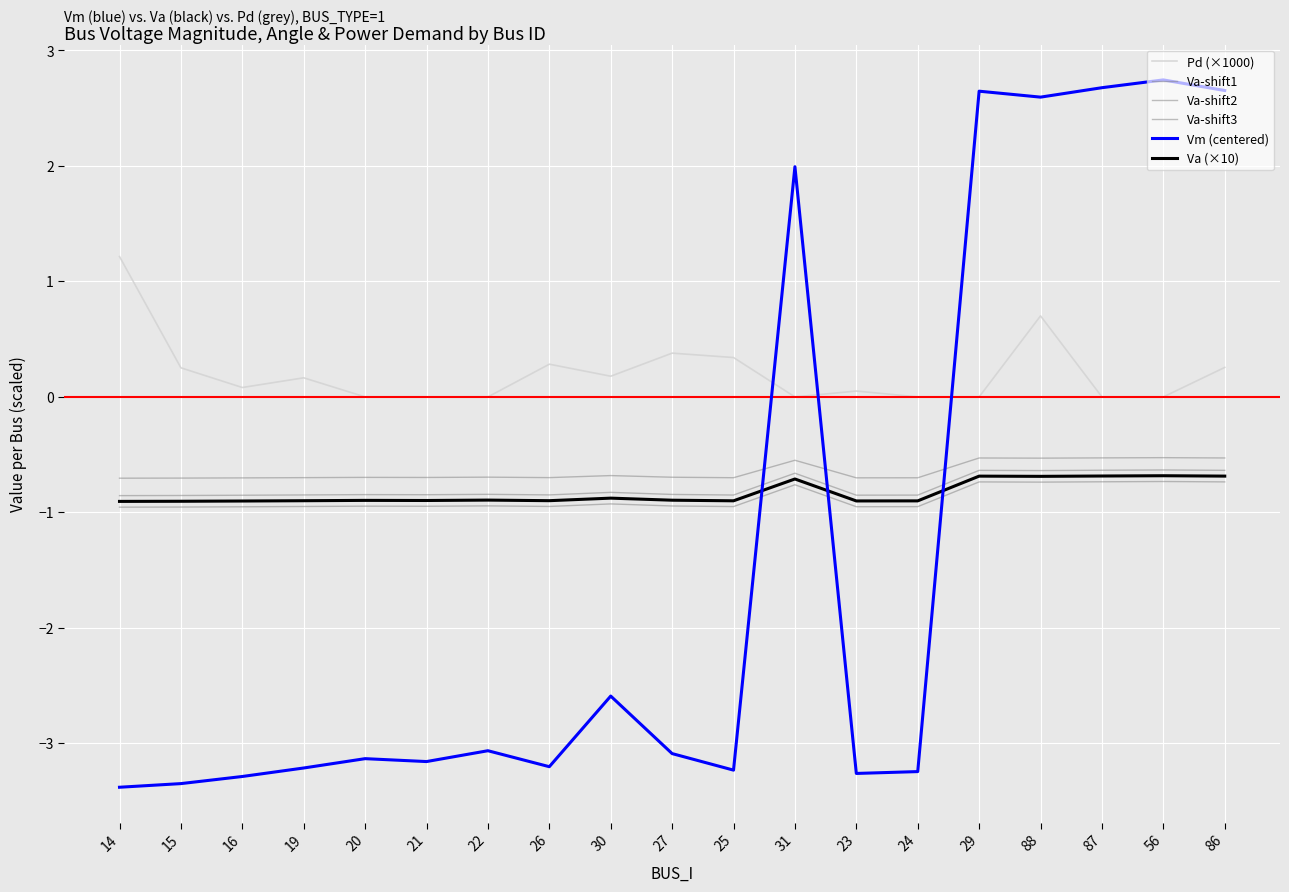

What position from the left is 86?

19